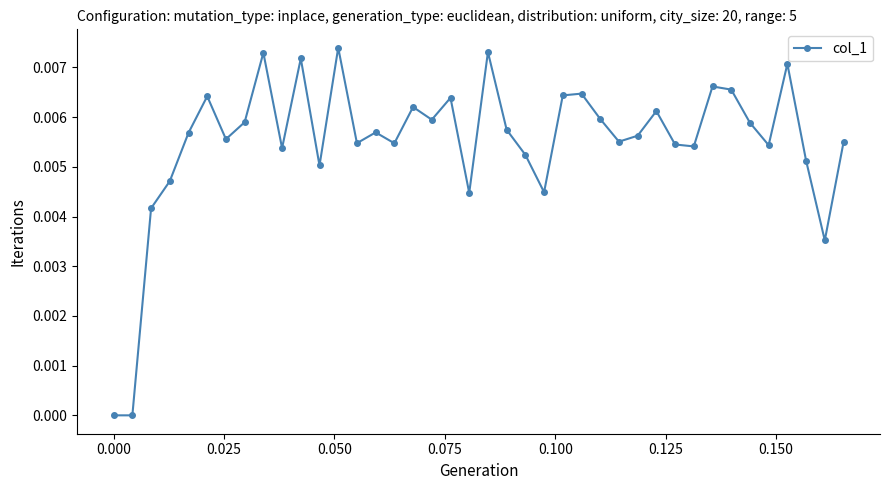

True or false: there are more than 1 points higher than both neighbors.

True